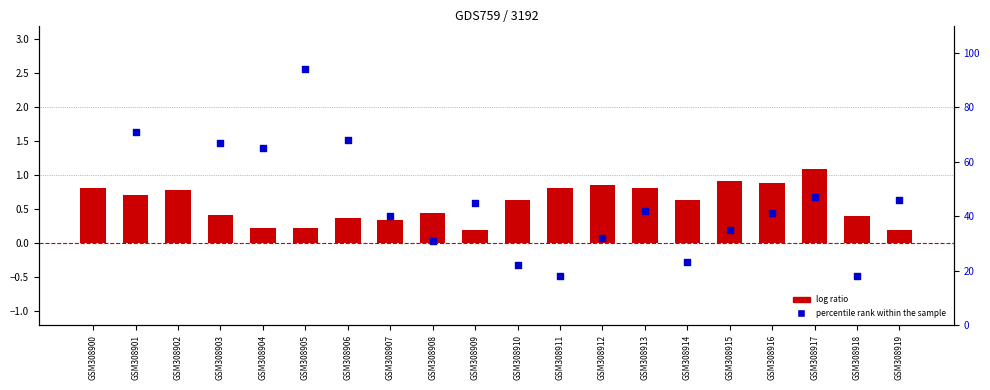

At which category is the sum across all series the highest?

GSM308902